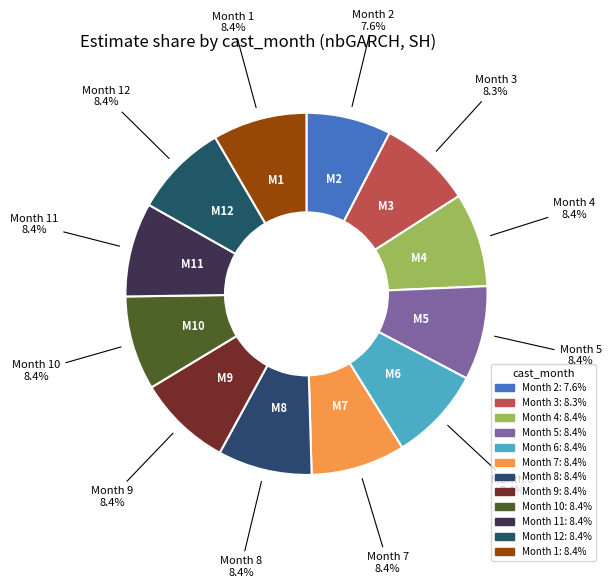

Is there a majority slice in this chart?

No